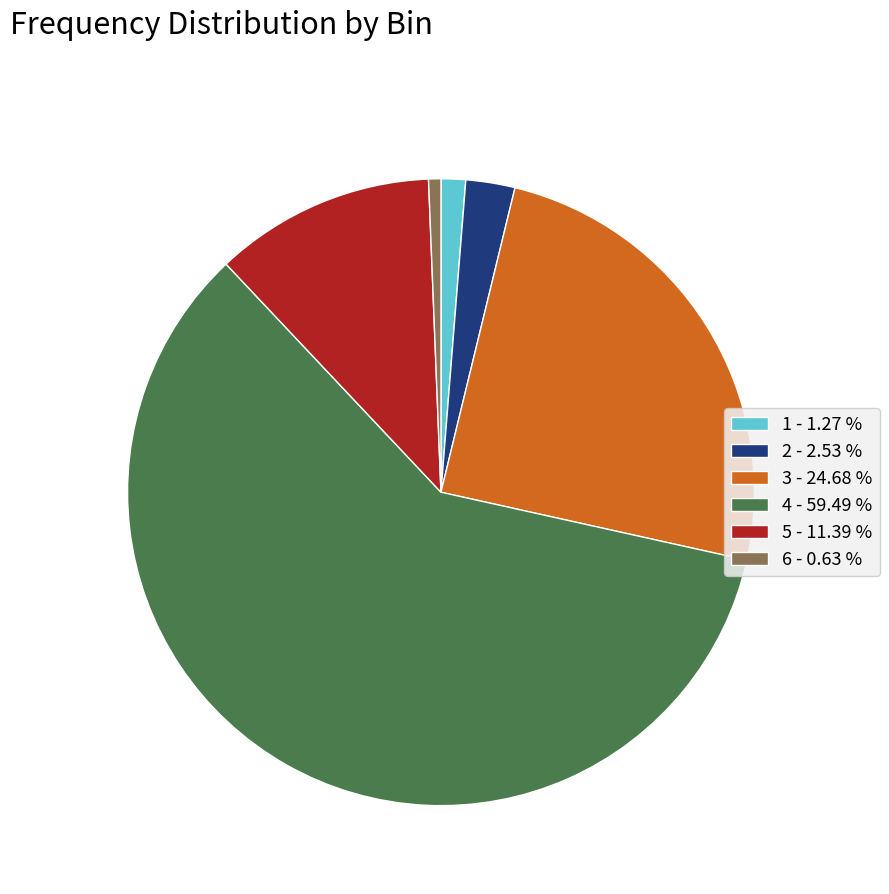

The 2 slice represents 9% of the pie. True or false?

False